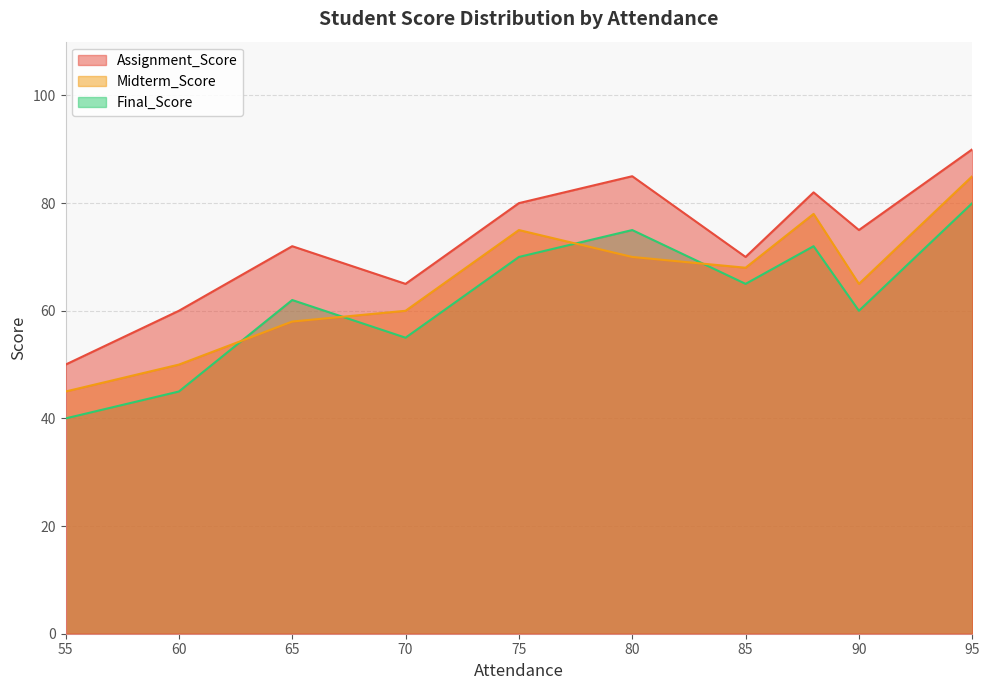

At how many categories does at least one series exceed 50?

9